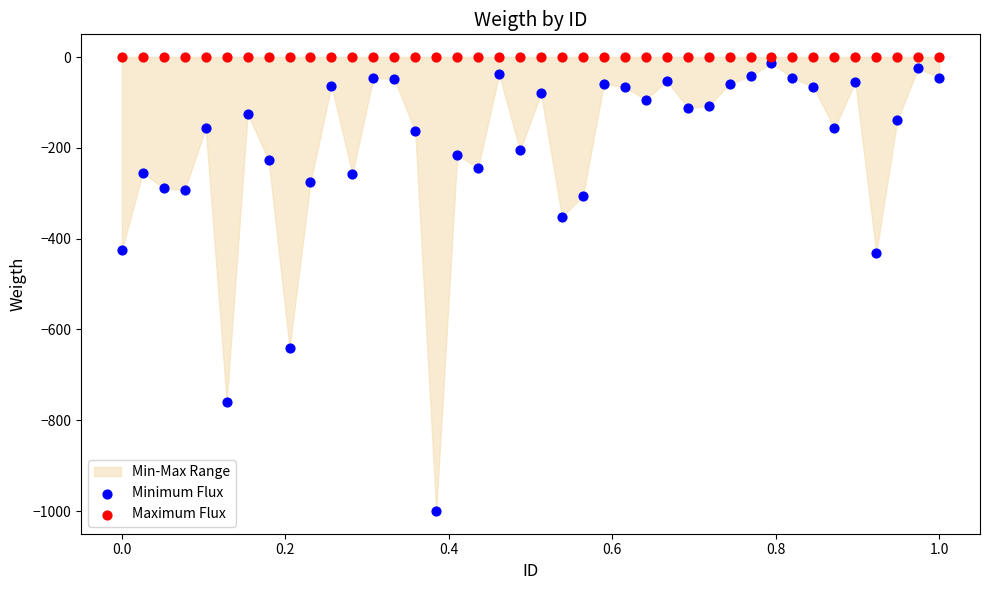

Which series contains the lowest Y value?

Minimum Flux